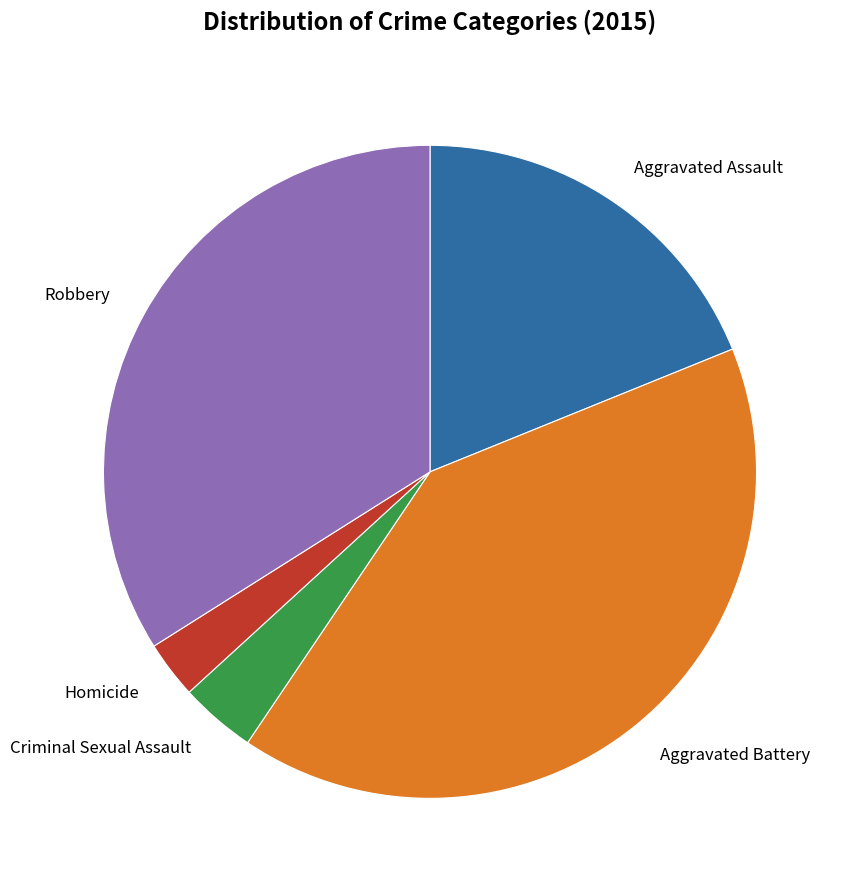

Is it true that Homicide is 3% of the pie?

True